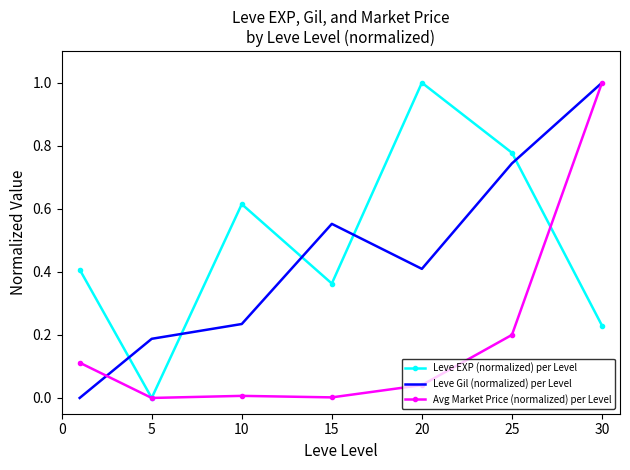

What are all the series names shown in the legend?

Leve EXP (normalized) per Level, Leve Gil (normalized) per Level, Avg Market Price (normalized) per Level